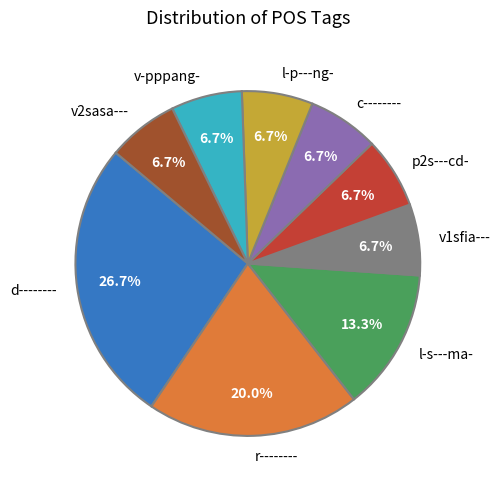

To the nearest percent, what is the combined percentage of l-p---ng- and c--------?

13%